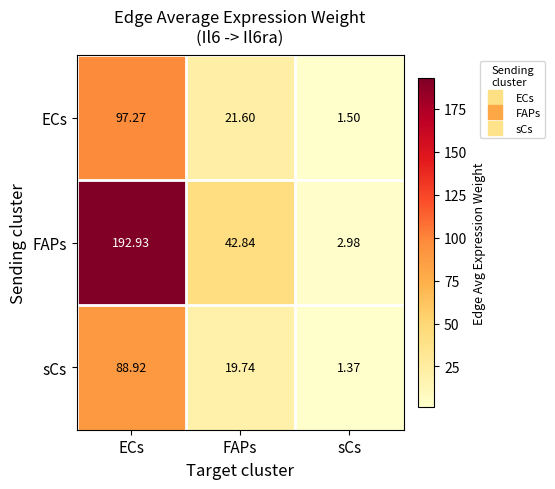

List the series in order of their peak value, lowest first.

sCs, ECs, FAPs